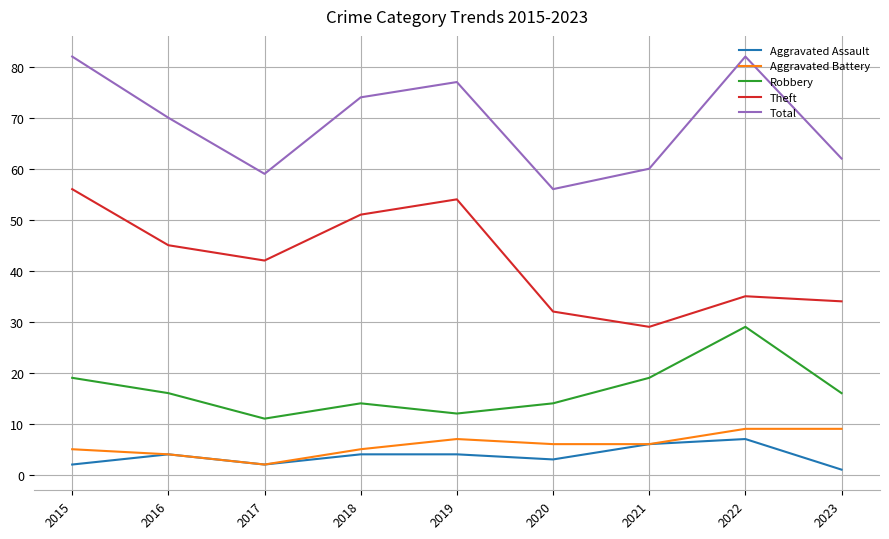

How many Aggravated Assault values are between 2 and 4?

6